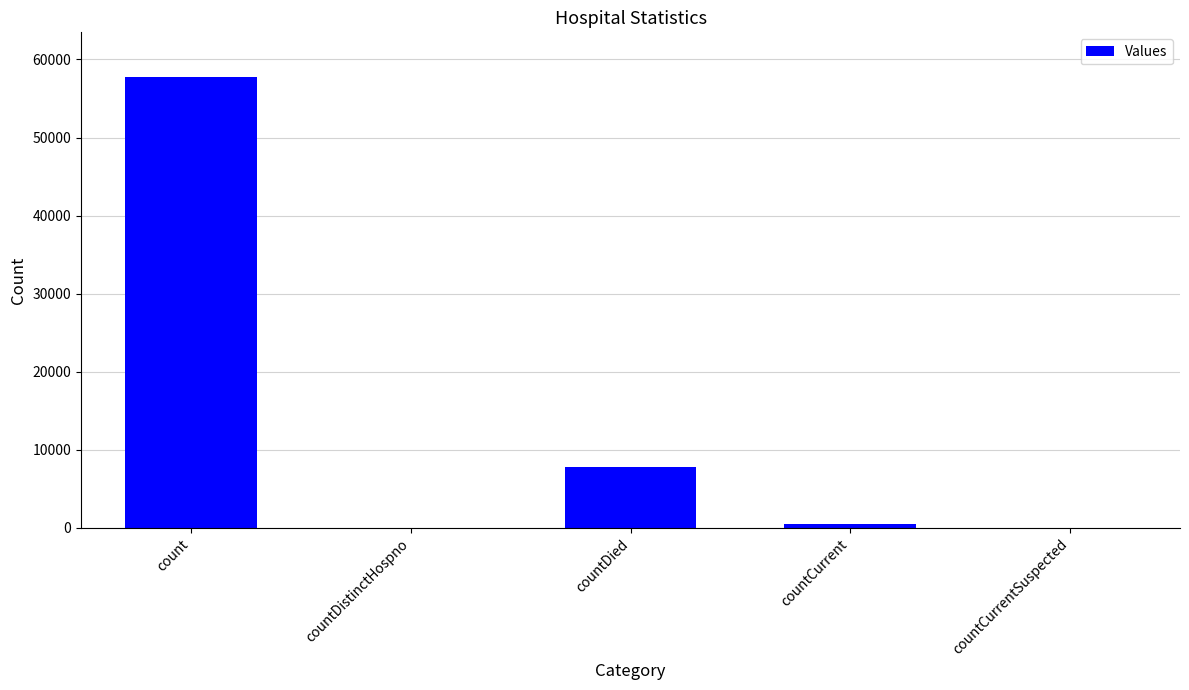

The value at count is 94211. True or false?

False